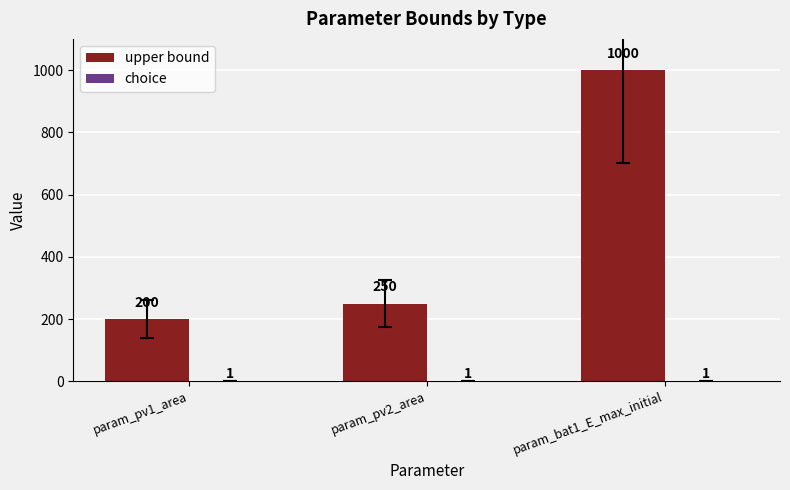

At which category is the sum across all series the highest?

param_bat1_E_max_initial